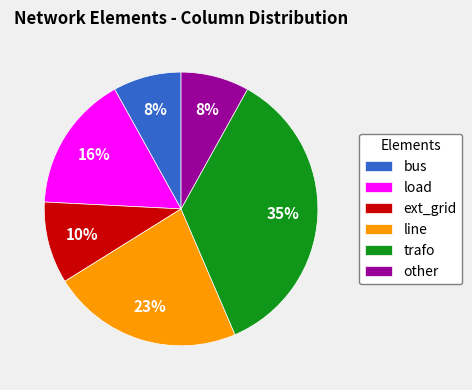

Is other the majority of the pie?

No